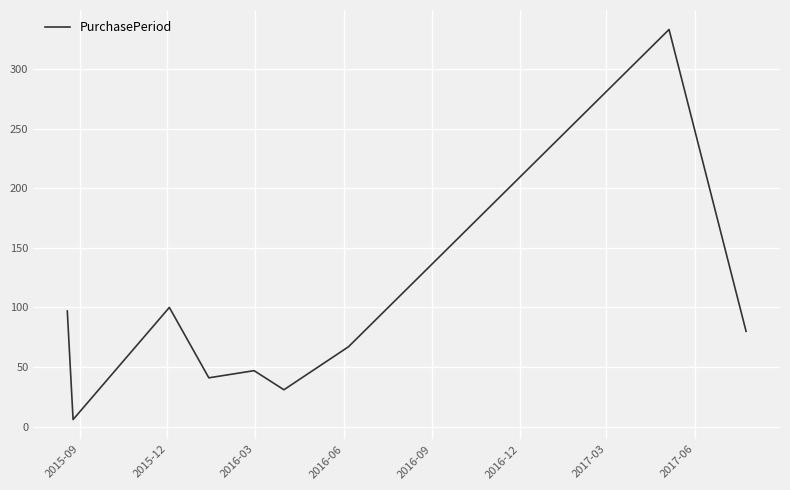

What is the difference between the maximum and minimum values?

327